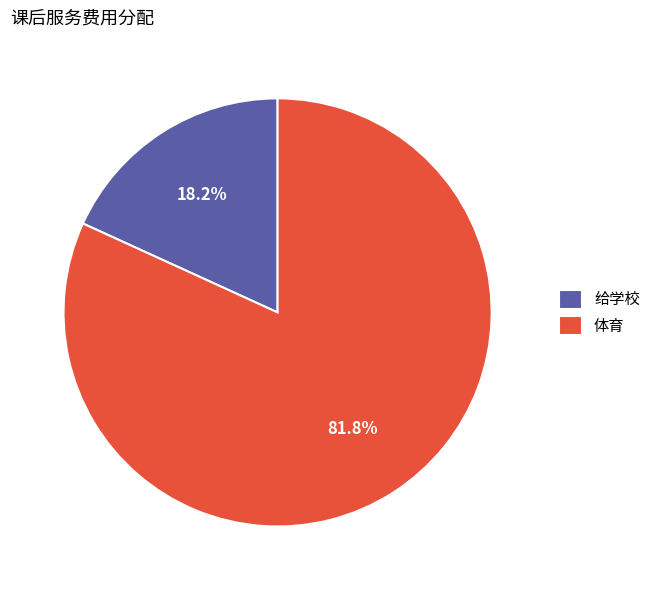

Which slice represents more than half of the pie?

体育